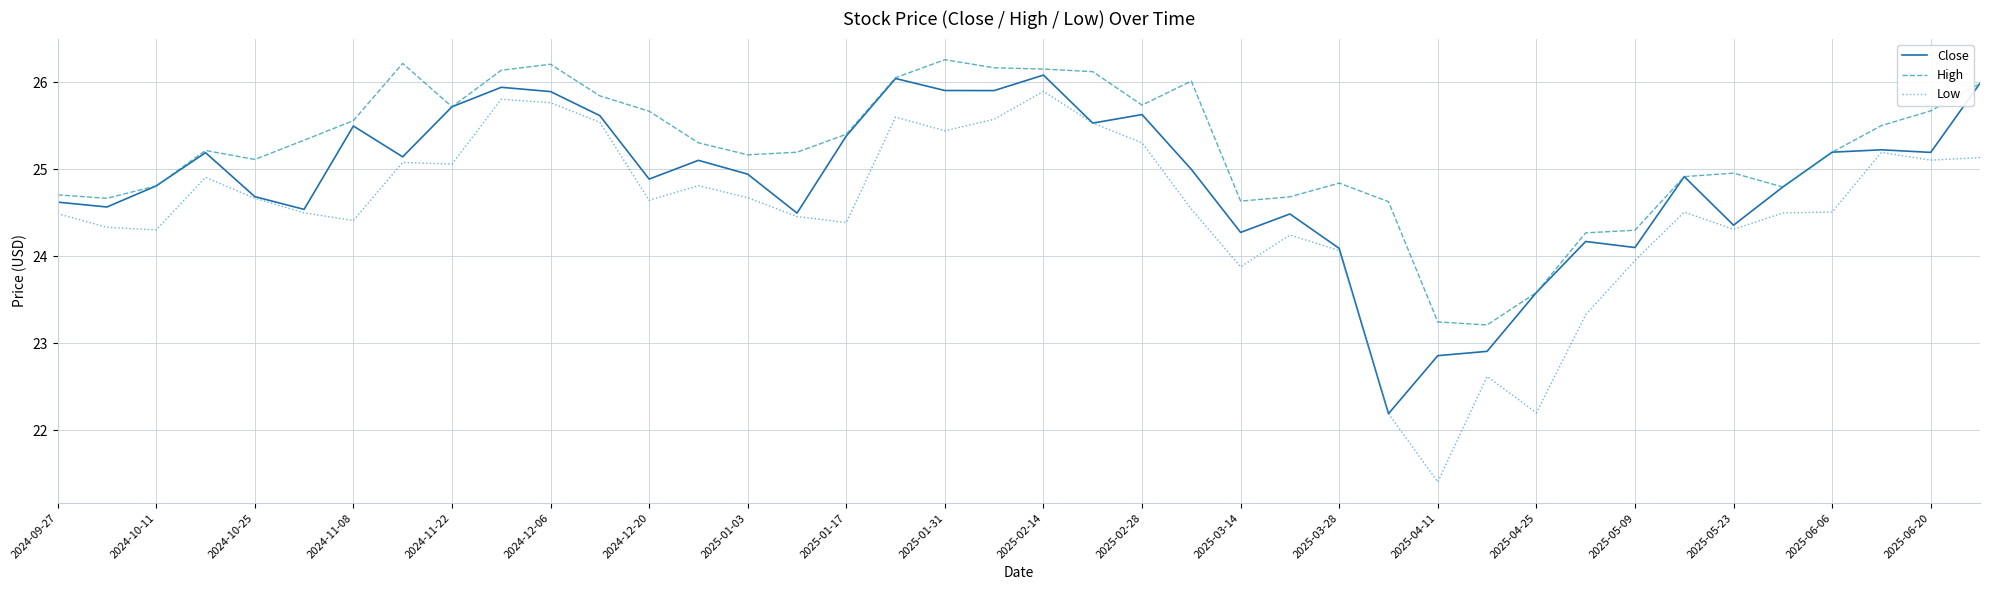

True or false: High and Low cross at least once.

False